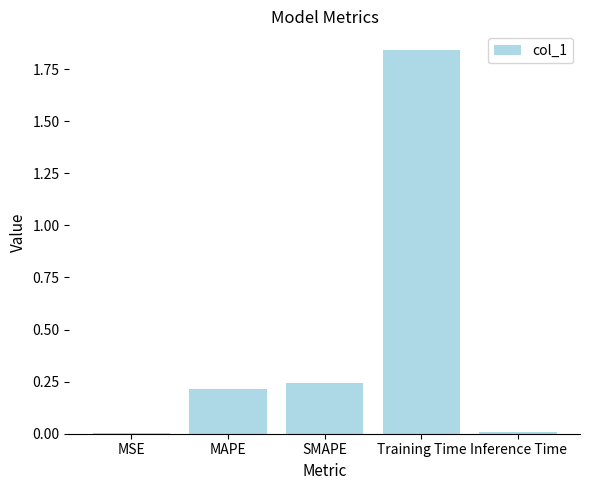

True or false: the data shows 0.1 at MAPE.

False